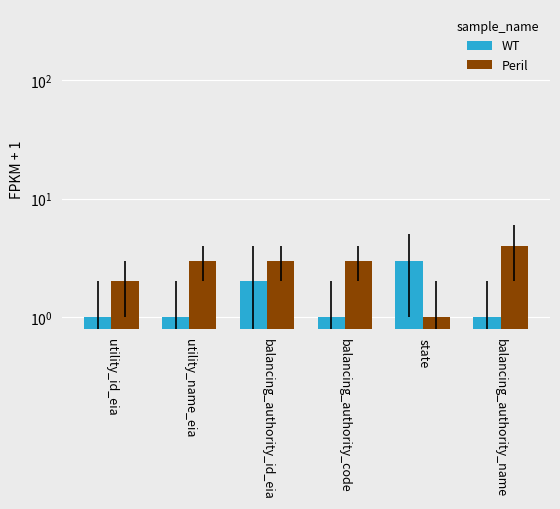

What position from the right is balancing_authority_code?

3